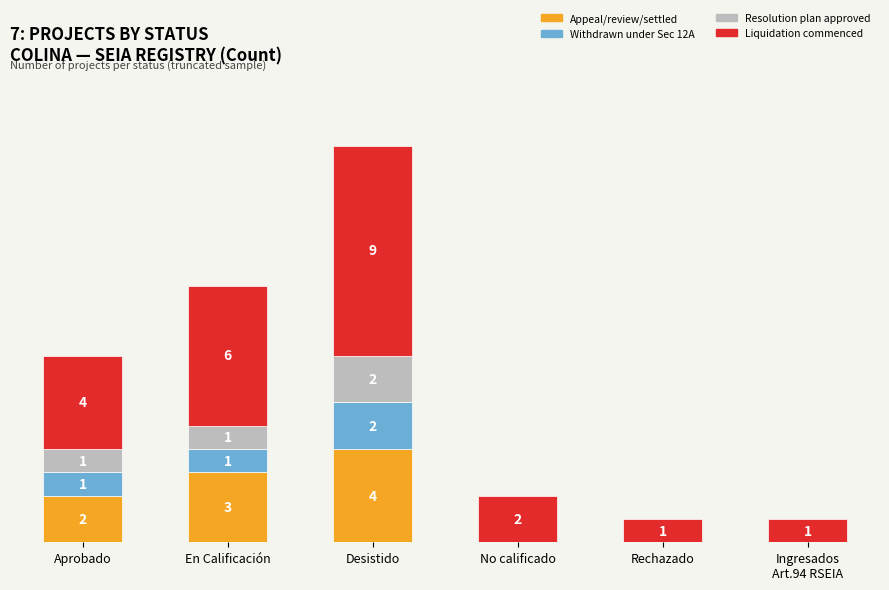

Which category has the highest value in the Appeal/review/settled series?

Desistido